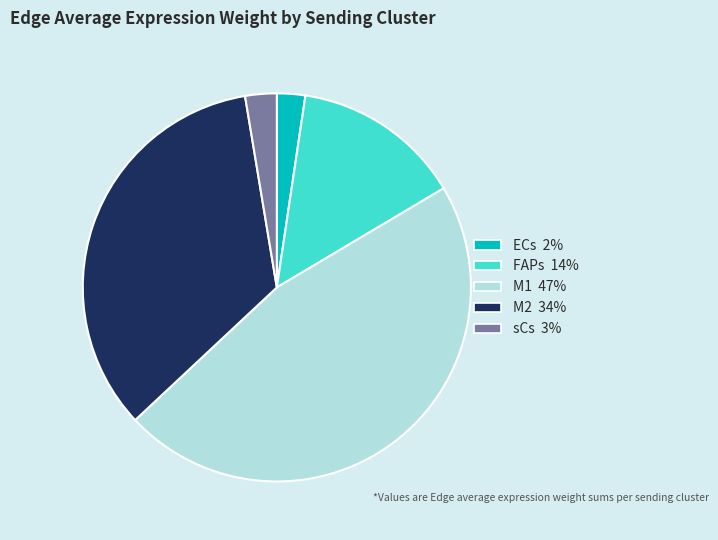

How many slices are in this pie chart?

5